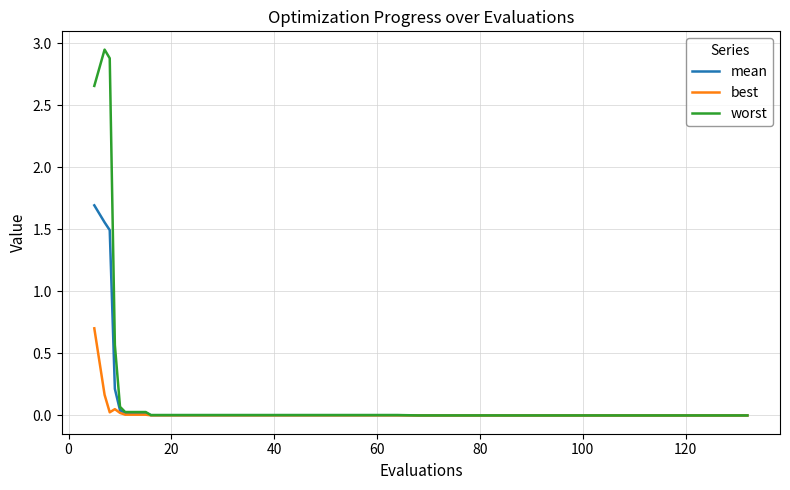

Rank the series by their maximum value, from lowest to highest.

best, mean, worst